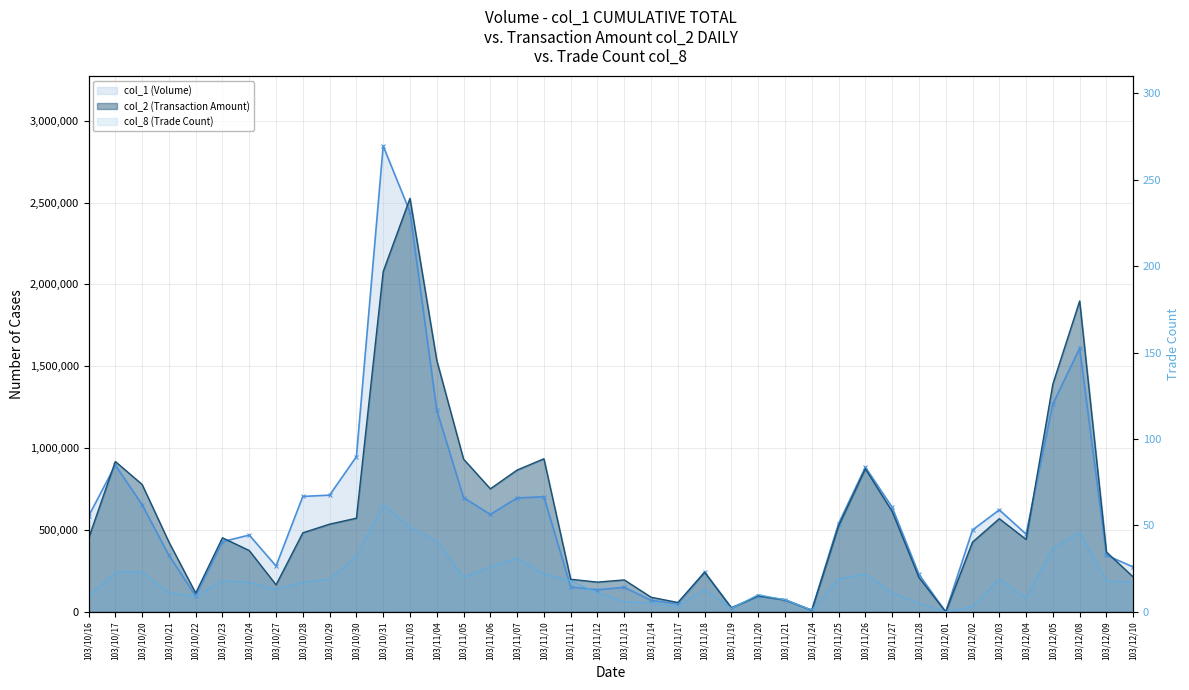

In col_2 (Transaction Amount), how many points are higher than both neighbors (excluding endpoints)?

10